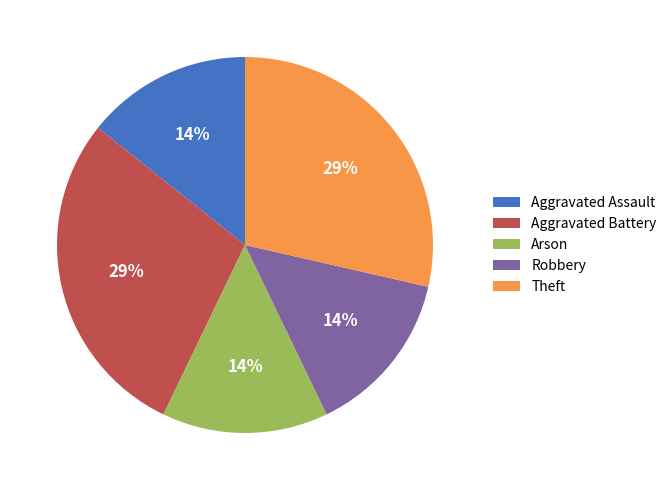

Which has a higher value, Theft or Aggravated Assault?

Theft